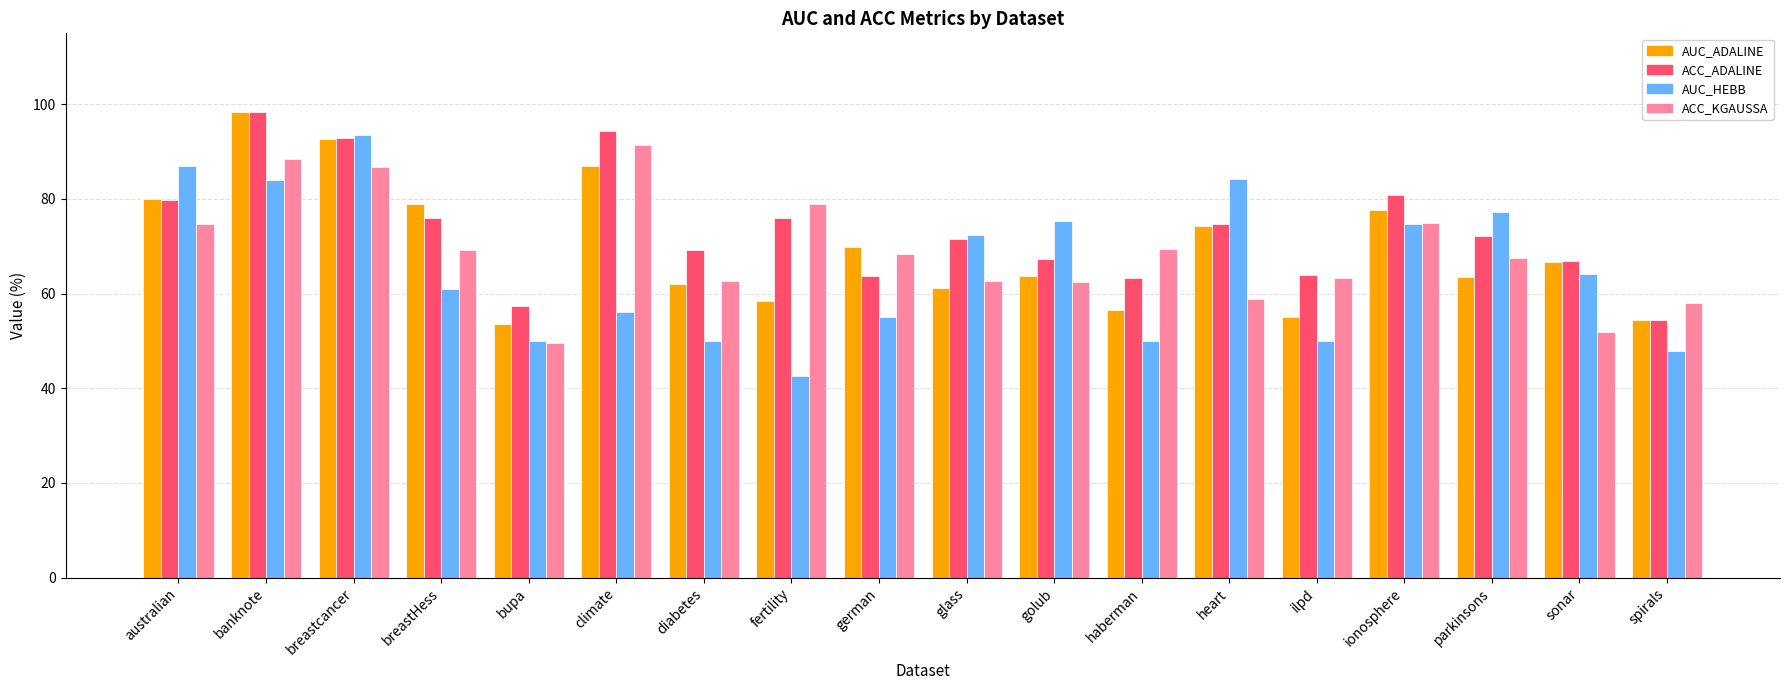

Count the number of data series in this chart.

4